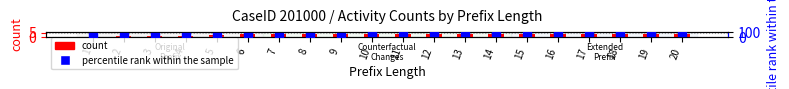

Which series reaches the minimum Y coordinate?

count